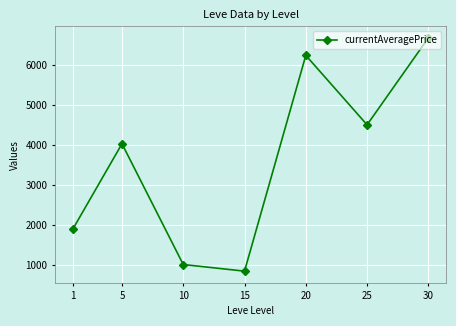

How many points are higher than both their immediate neighbors (excluding endpoints)?

2